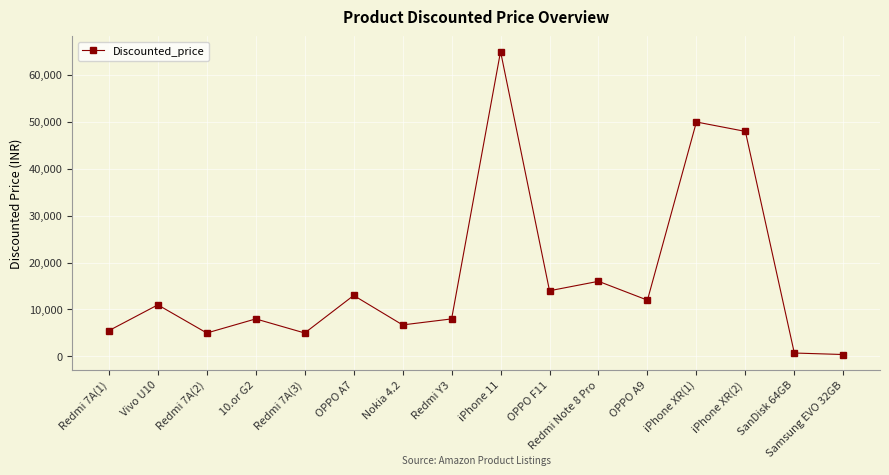

At which label is the value closest to 32659?

iPhone XR(2)